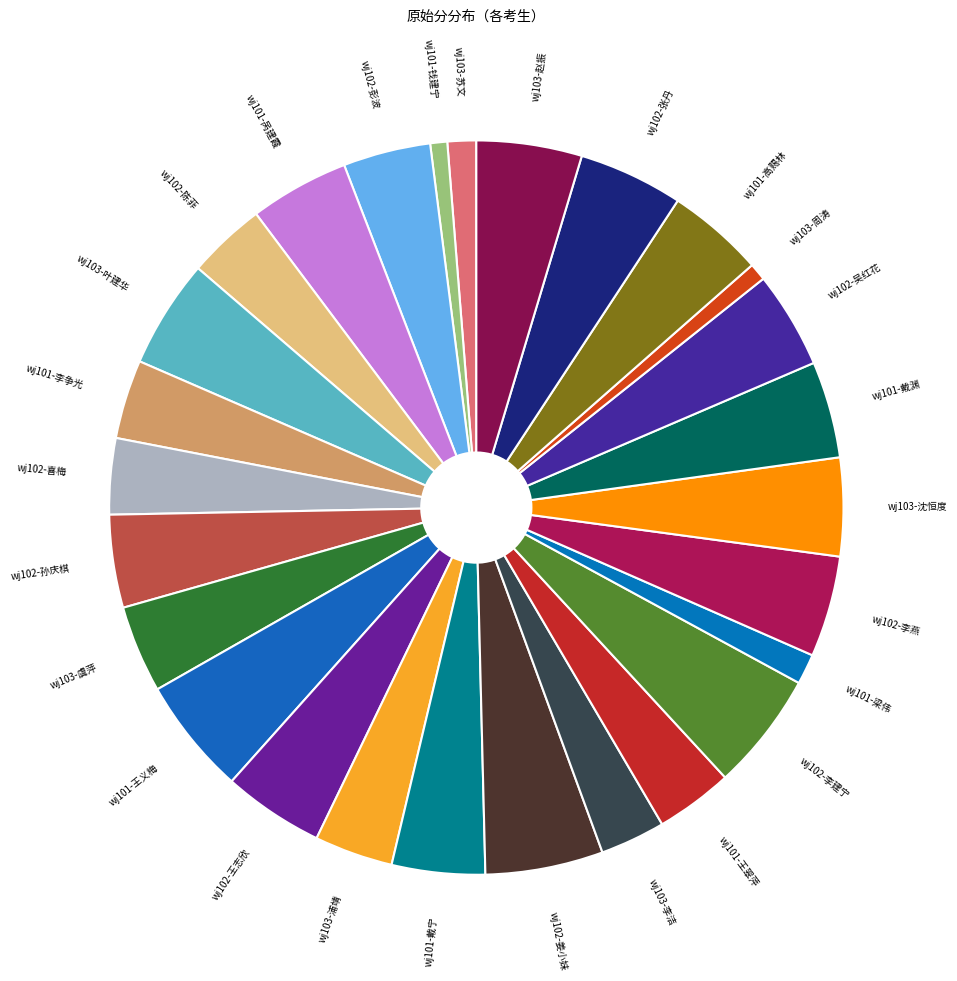

Count the number of slices in the pie.

27